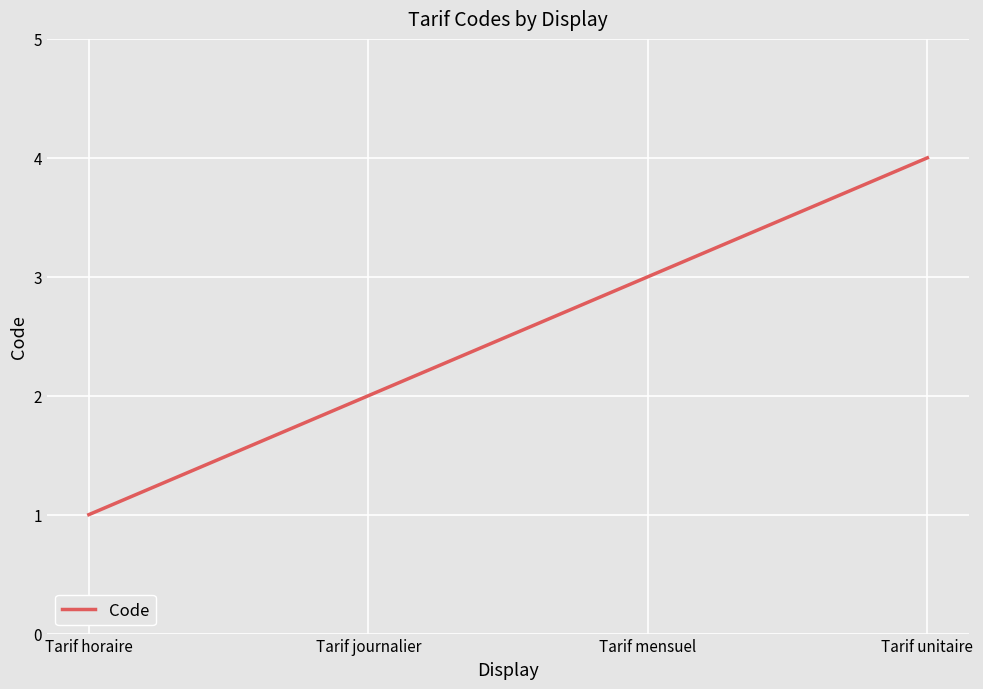

The chart shows a value of 2 at Tarif journalier. True or false?

True